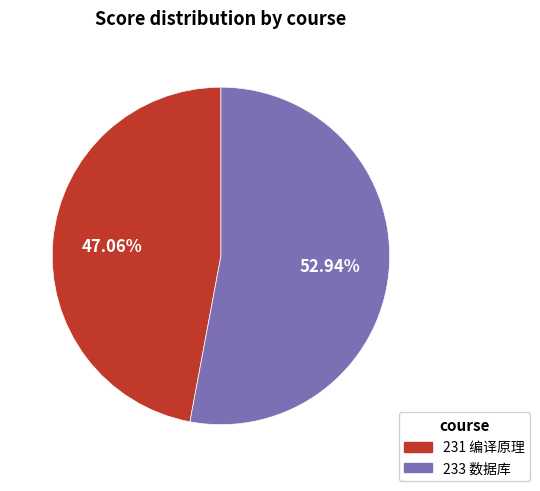

The 233 数据库 slice represents 42% of the pie. True or false?

False